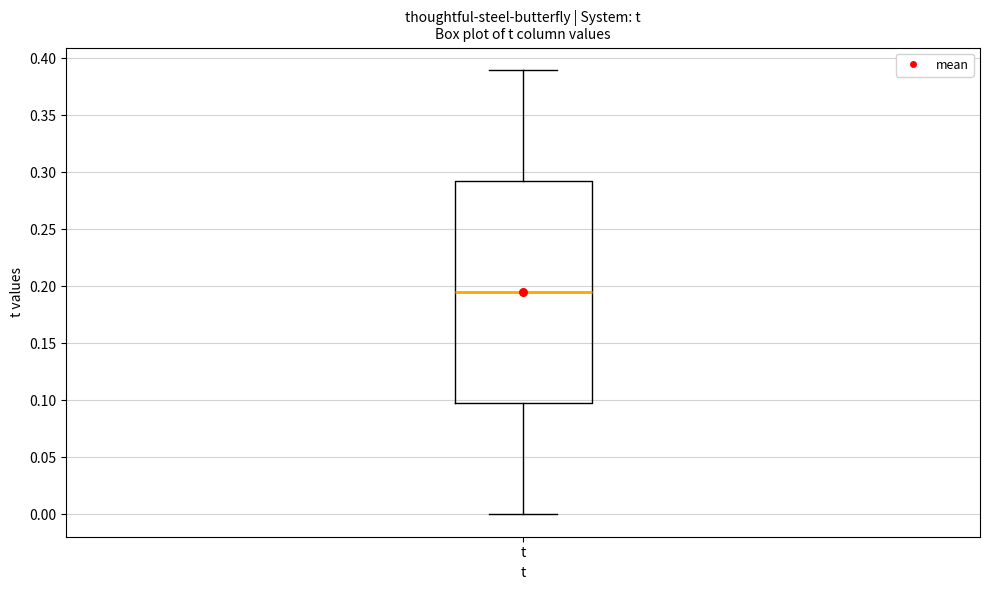

Transcribe this box plot: give where the median line is, the range the box spans, and where the two whiskers end, as read against the y-axis. The values are not printed on the chart, so give them approximately, as read against the axis.

median 0.195, box 0.100 to 0.295, whiskers 0.000 to 0.390